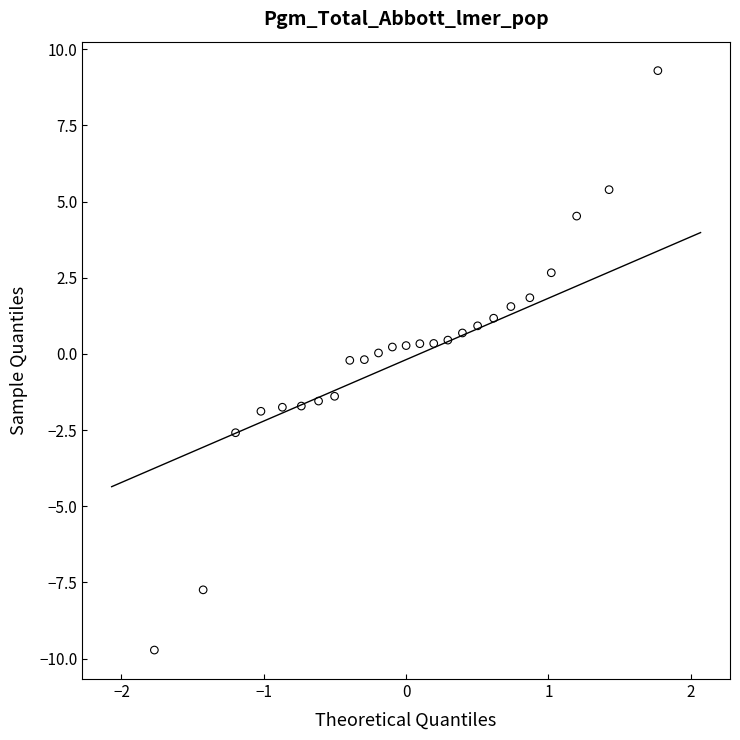

What is the range of Y values (max minus min)?

19.0